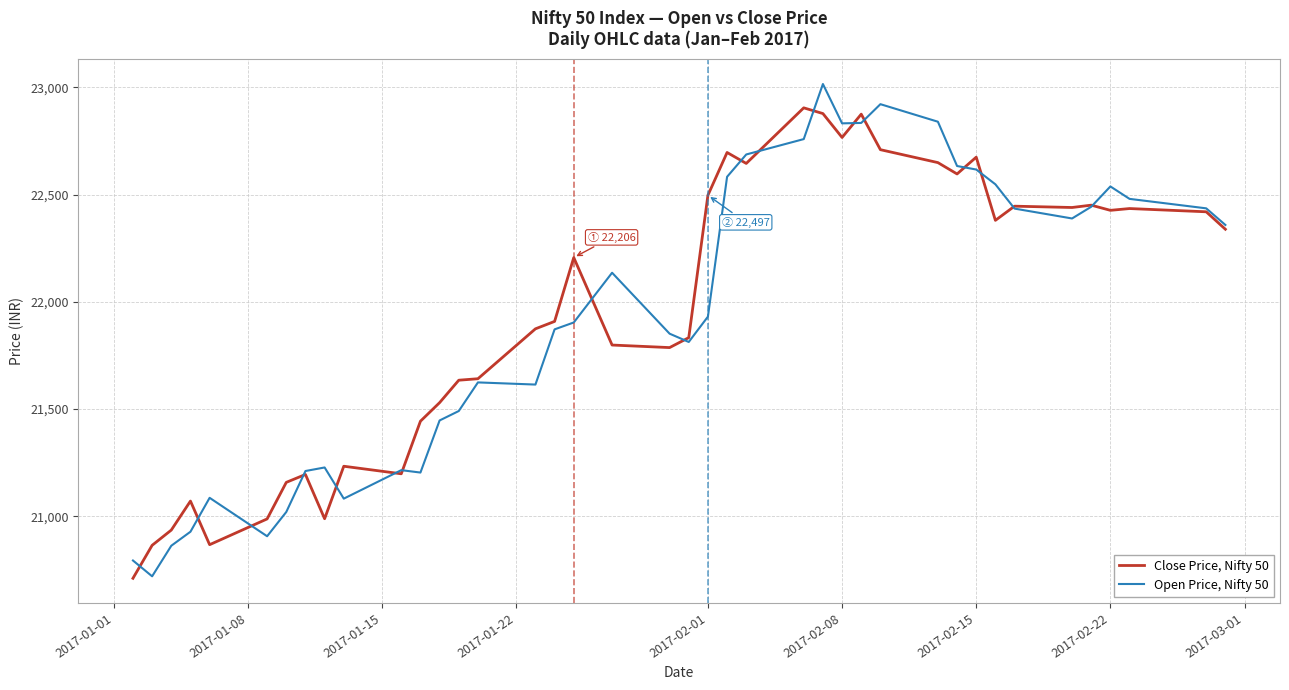

What is the greatest value displayed?

23015.5